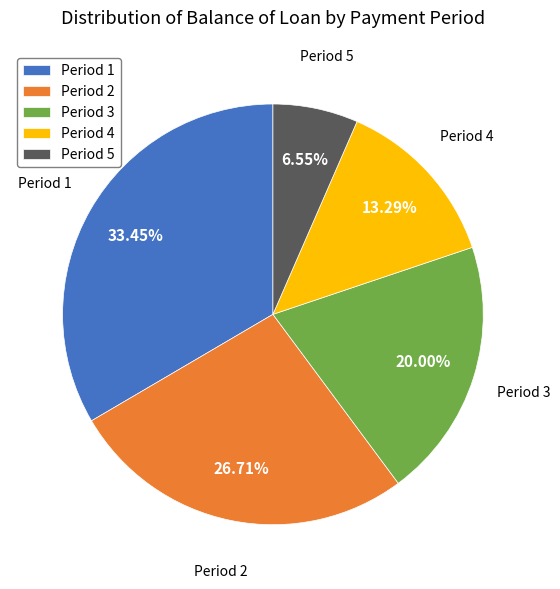

Which category has the smallest portion of the pie?

Period 5